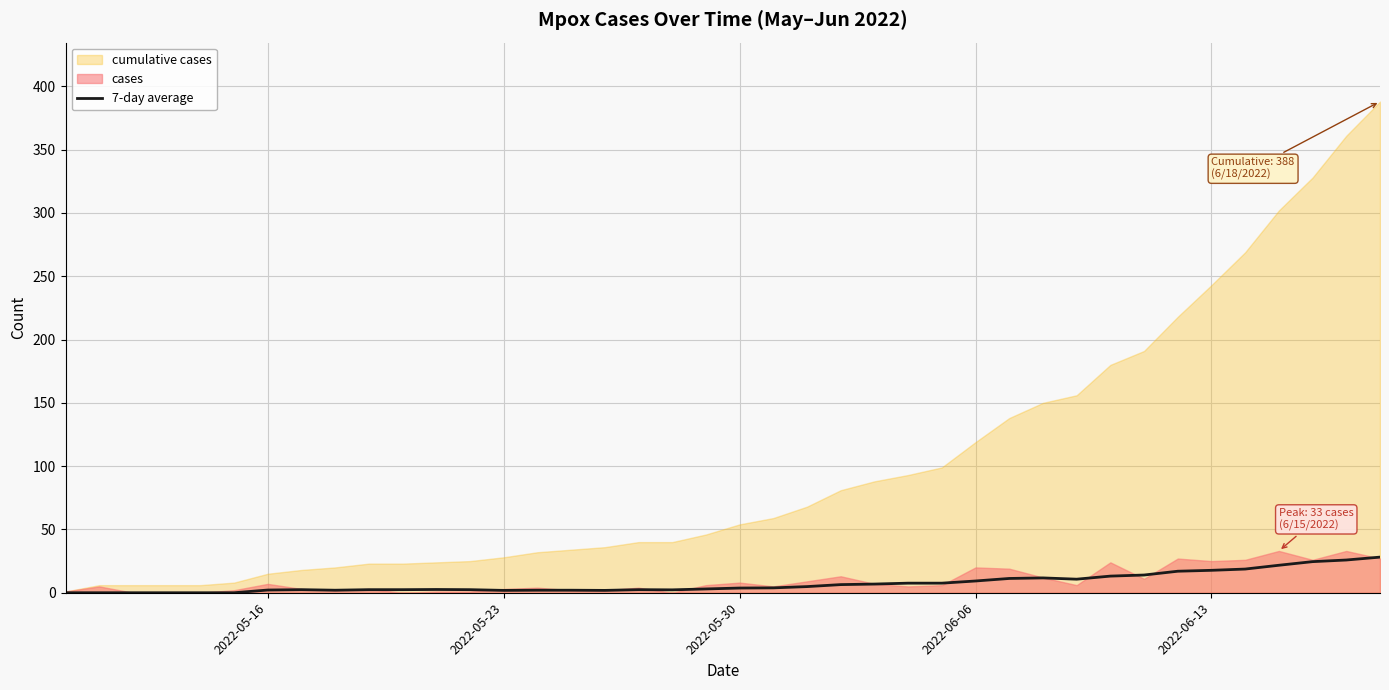

What is the value of the 39th point from the left?

25.9